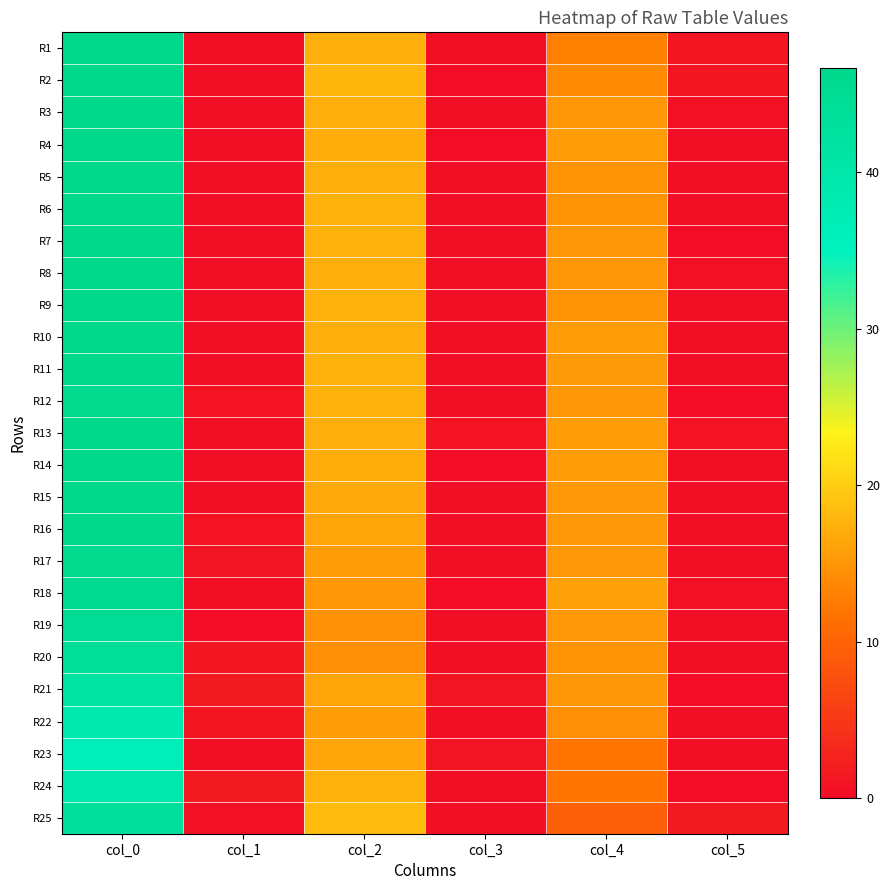

At which category does the chart reach its minimum across all series?

col_3